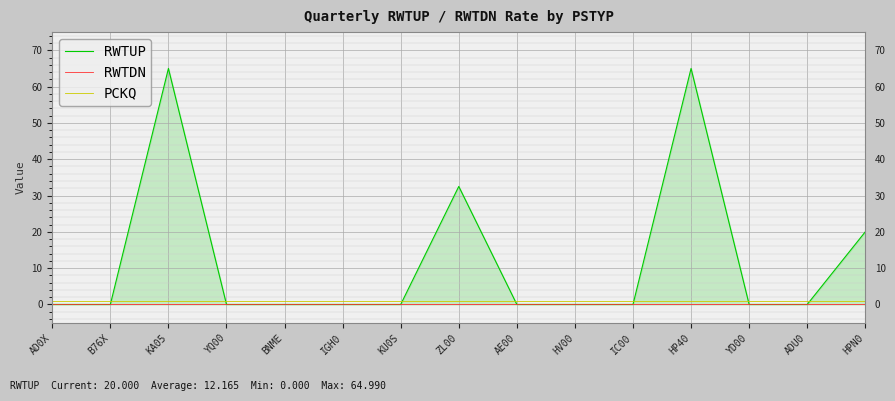

How many lines are shown in the chart?

3